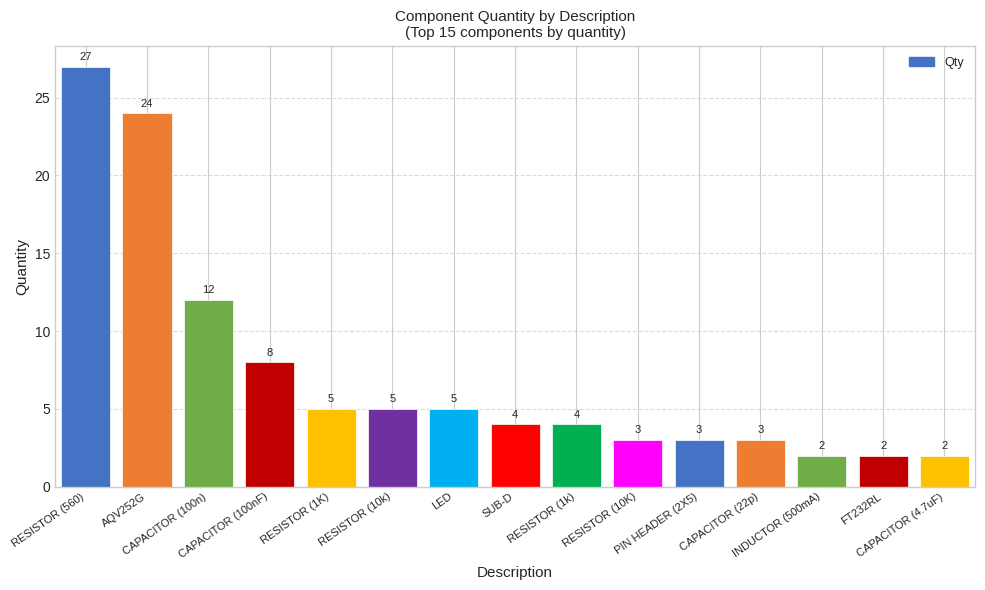

What is the greatest value displayed?

27